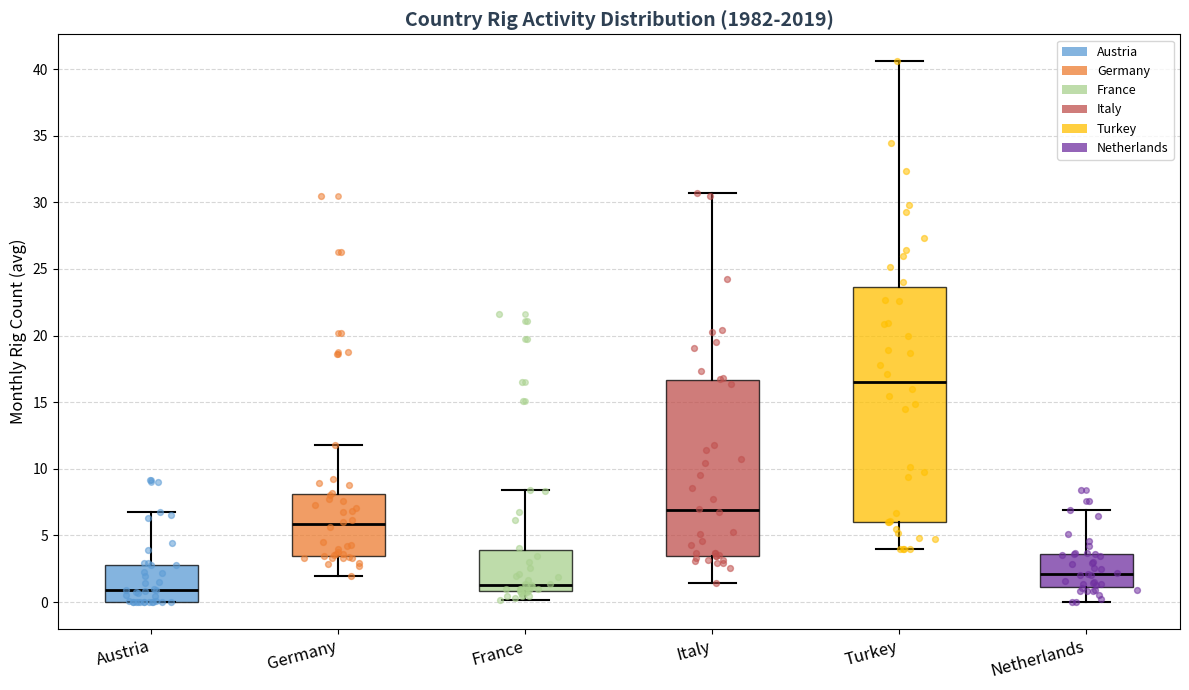

Reading left to right, transcribe this box plot: for each box, give where its median line is, the range the box spans, and where its two whiskers end, as read against the y-axis. The values are not printed on the chart, so give them approximately, as read against the axis.

Austria: median 1.0, box 0.0 to 3.0, whiskers 0.0 to 7.0
Germany: median 6.0, box 3.5 to 8.0, whiskers 2.0 to 12.0
France: median 1.5, box 1.0 to 4.0, whiskers 0.0 to 8.5
Italy: median 7.0, box 3.5 to 16.5, whiskers 1.5 to 30.5
Turkey: median 16.5, box 6.0 to 23.5, whiskers 4.0 to 40.5
Netherlands: median 2.0, box 1.0 to 3.5, whiskers 0.0 to 7.0